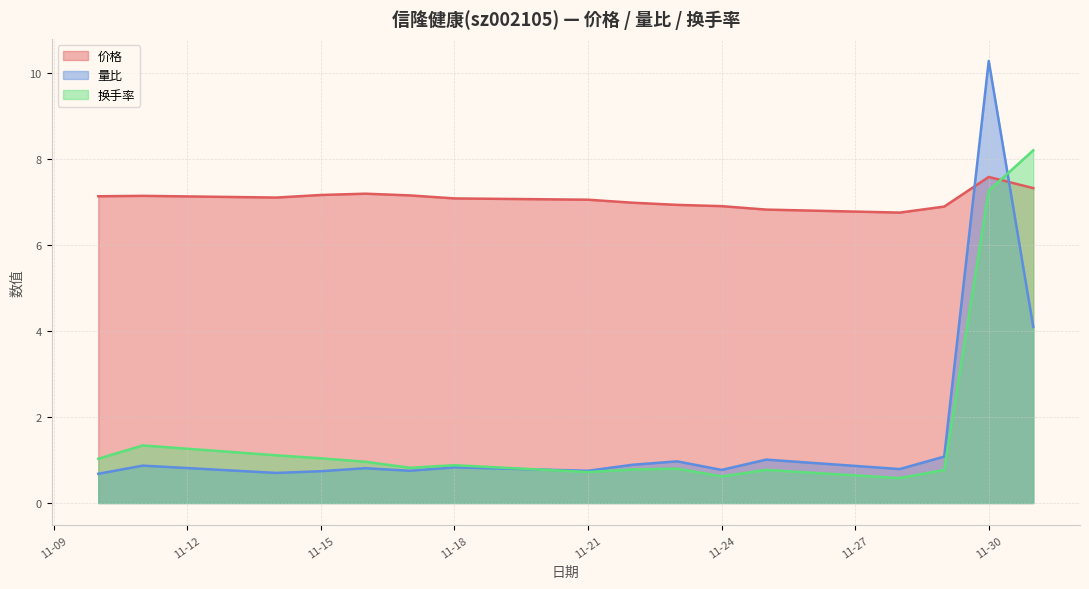

Where is 价格 nearest to the value 7?

2022-11-22